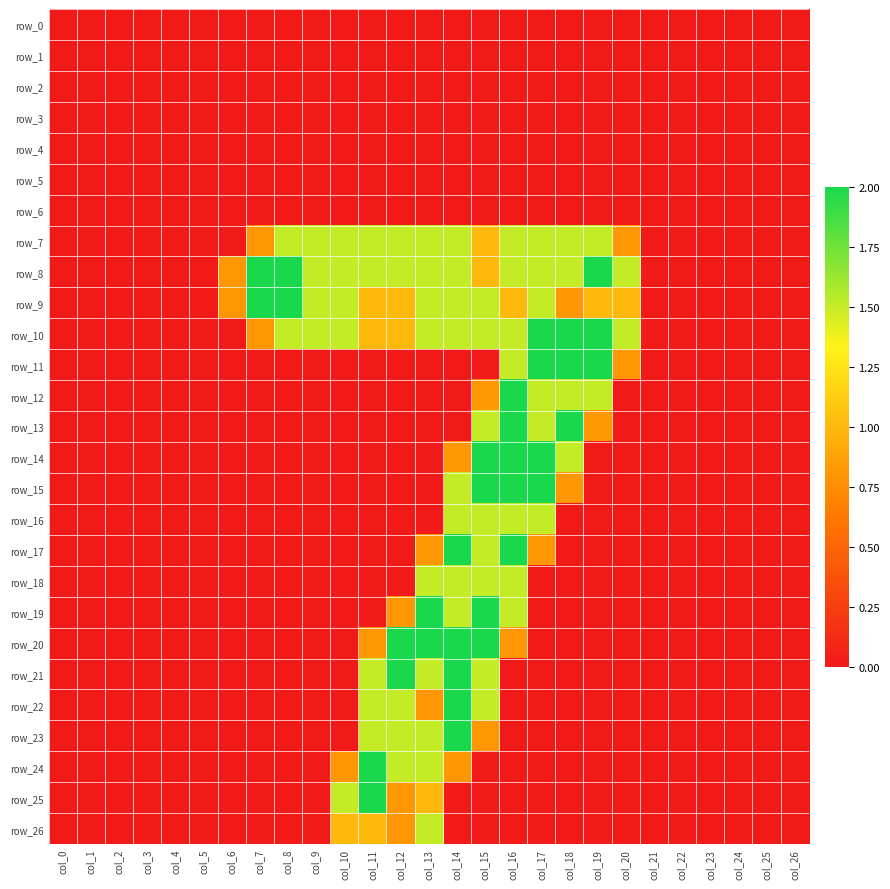

Is the value of row_17 at col_0 greater than the value of row_19 at col_2?

No